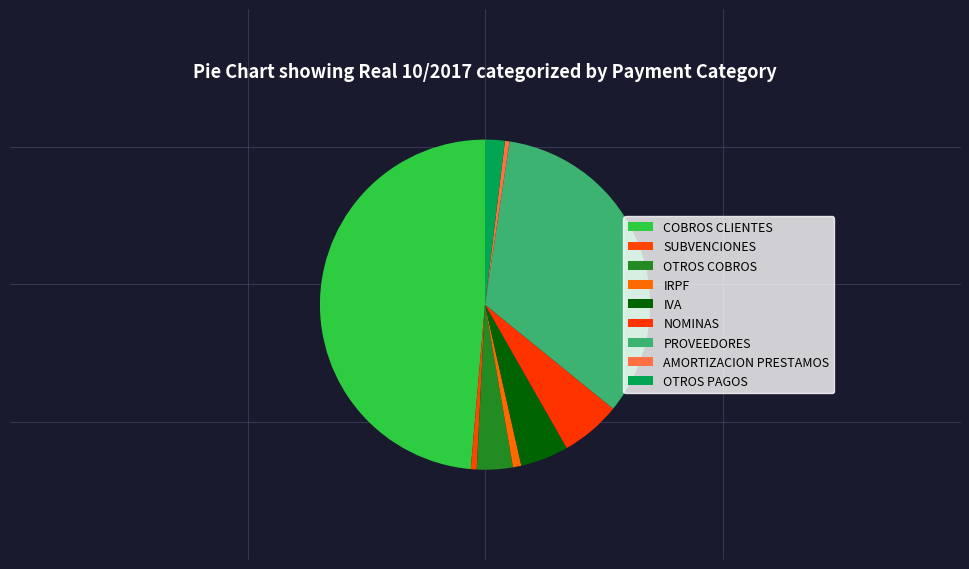

To the nearest percent, what portion does IRPF represent?

1%